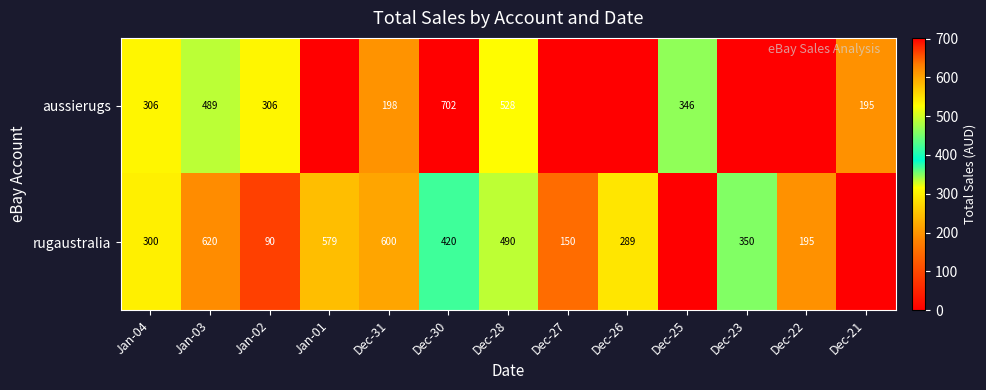

At Jan-02, list the series in order from largest to smallest.

aussierugs, rugaustralia